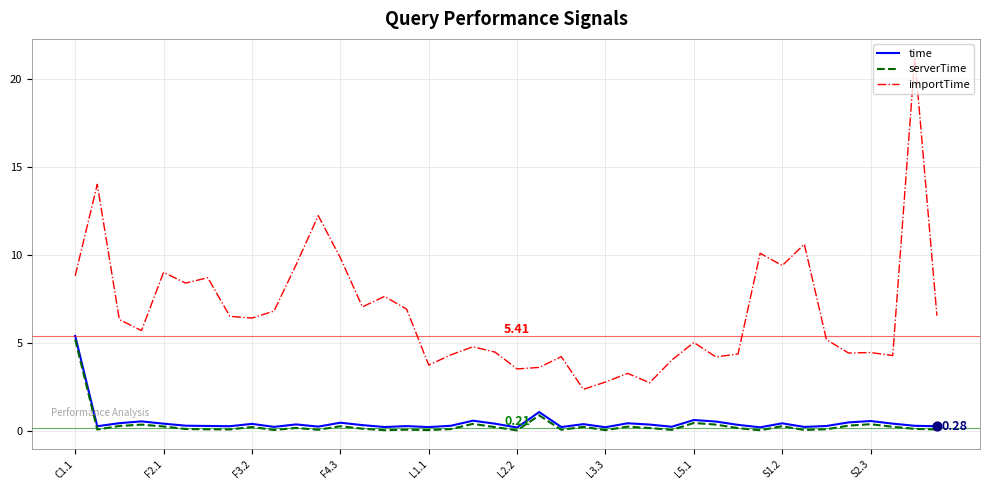

Which series has the largest range (max minus min)?

importTime